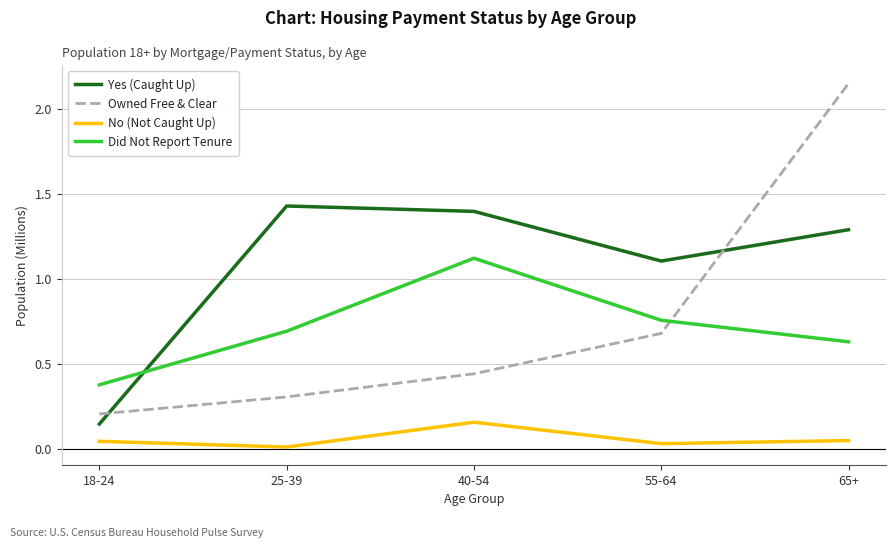

Is the value of Did Not Report Tenure at 25-39 greater than the value of Yes (Caught Up) at 25-39?

No